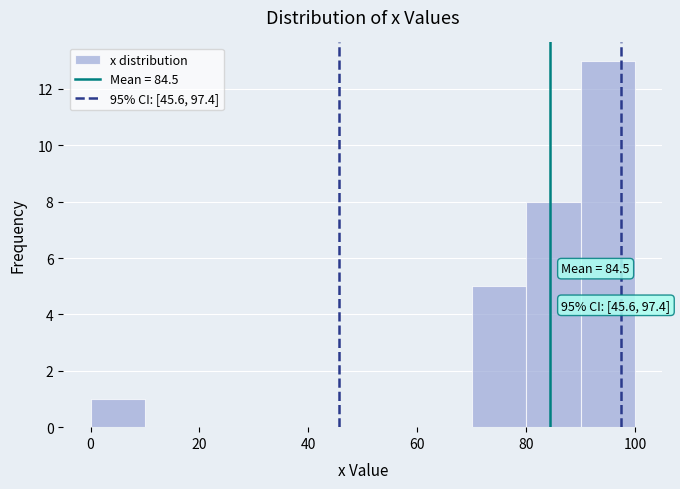

Over which range of the x-axis is the bar tallest?

90 to 100